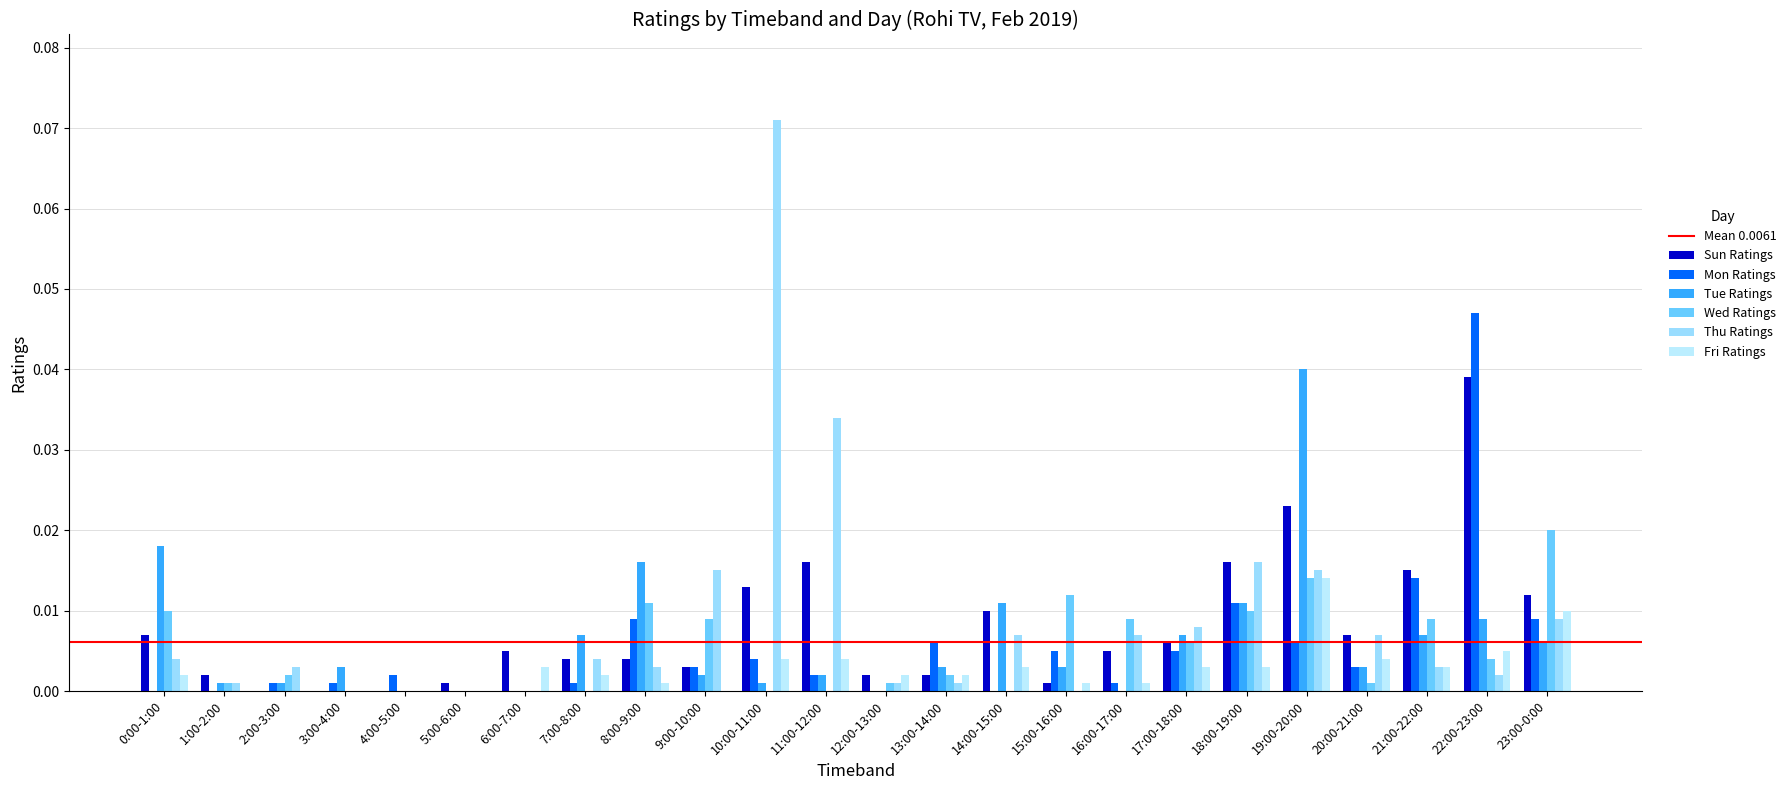

How many data points does each series have?

24